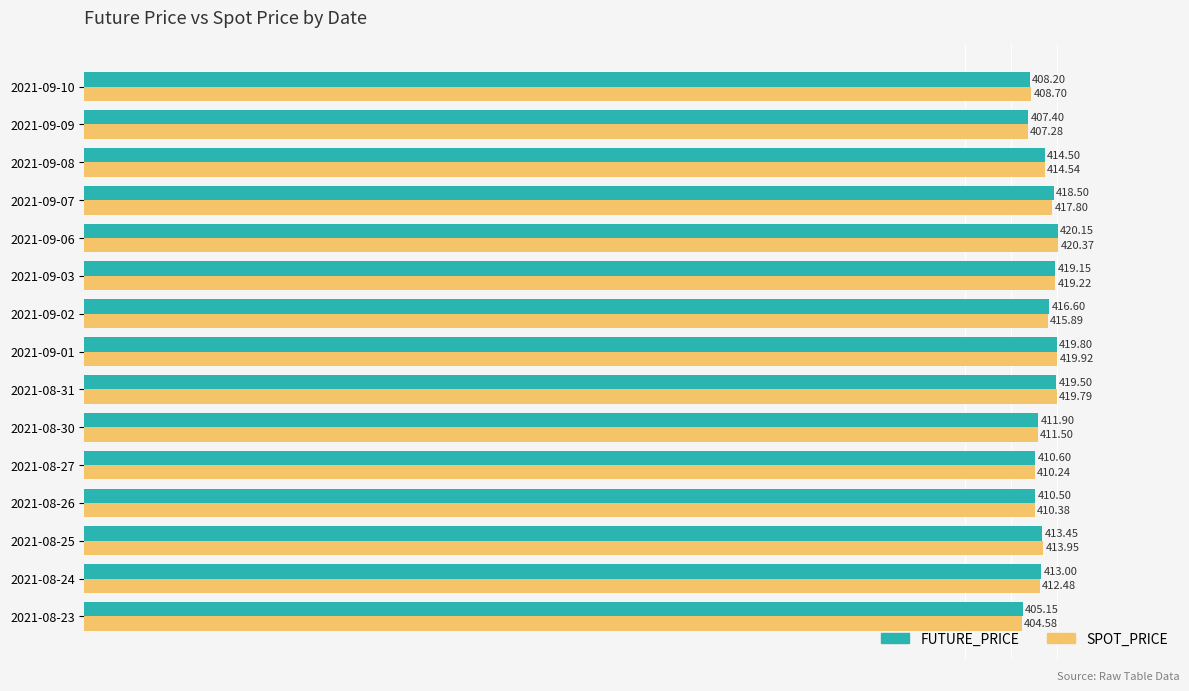

At which label is FUTURE_PRICE closest to 412?

2021-08-30